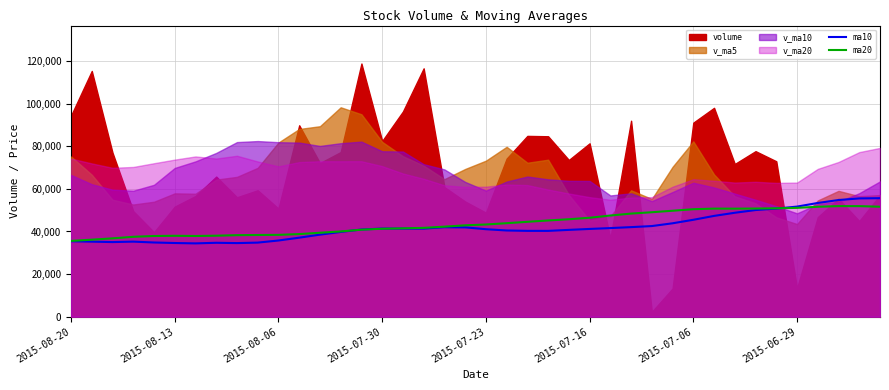

Count the number of categories in the chart.

40